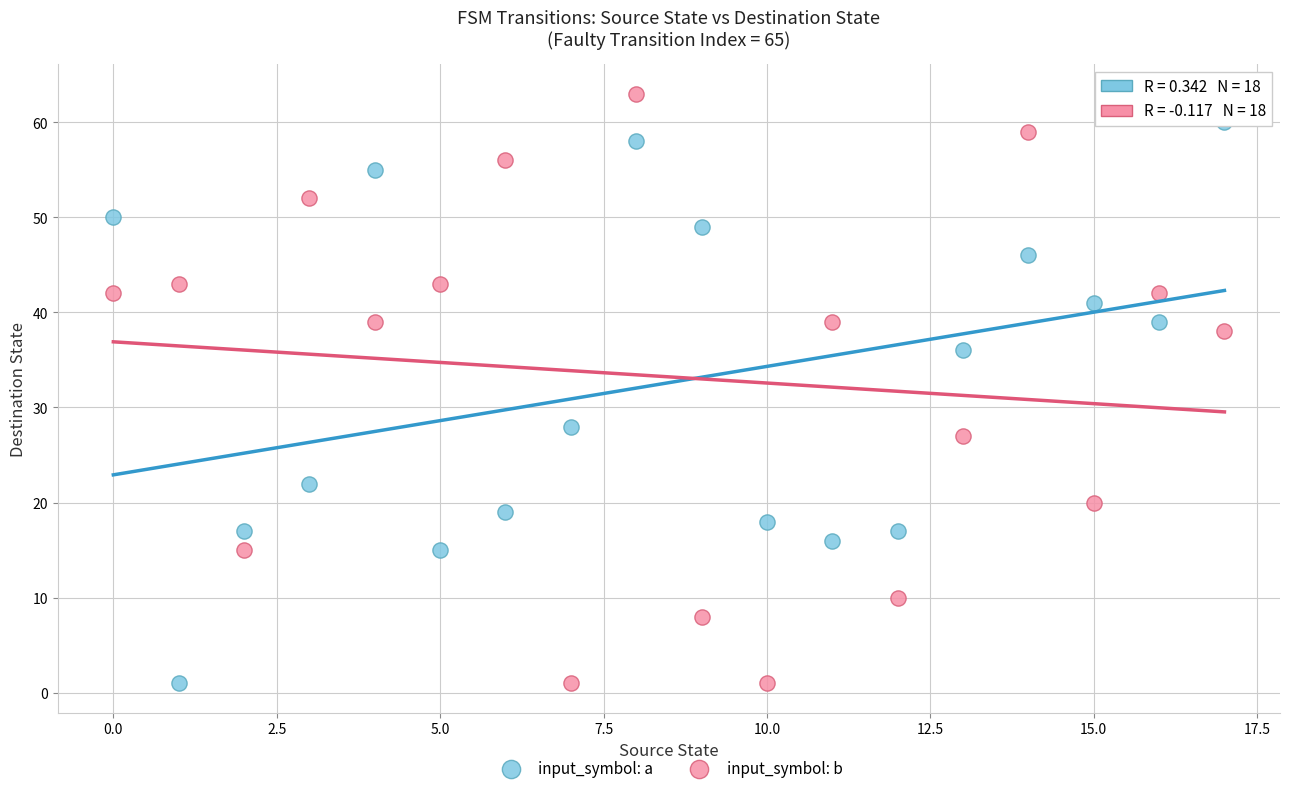

Which series reaches the maximum Y coordinate?

input_symbol: b